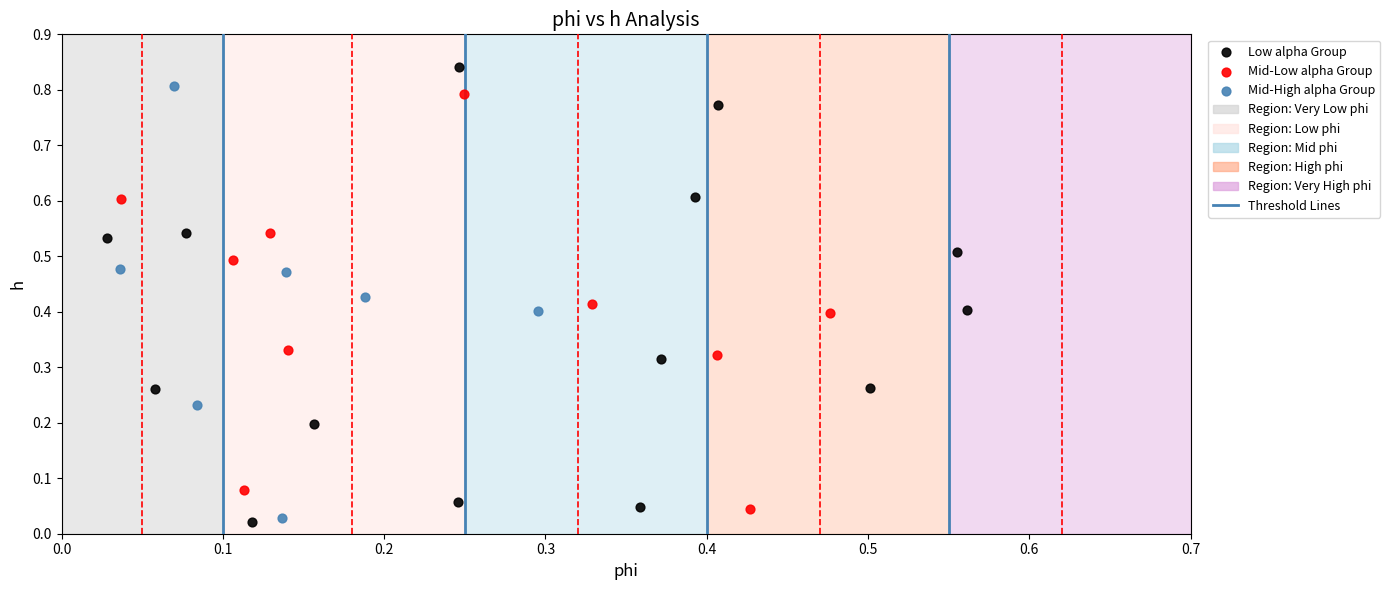

Which series reaches the minimum Y coordinate?

Low alpha Group